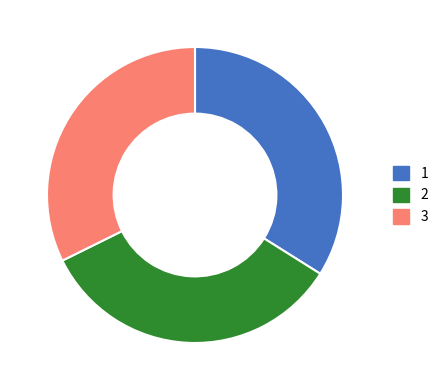

Is there any slice that represents more than half of the pie?

No